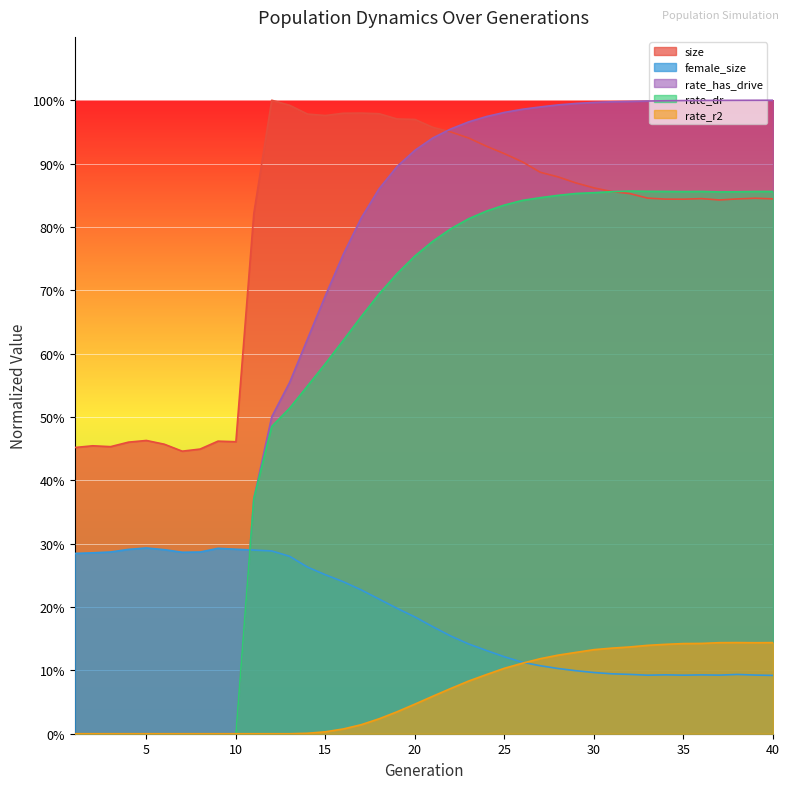

True or false: size has more than 0 points higher than both neighbors.

True